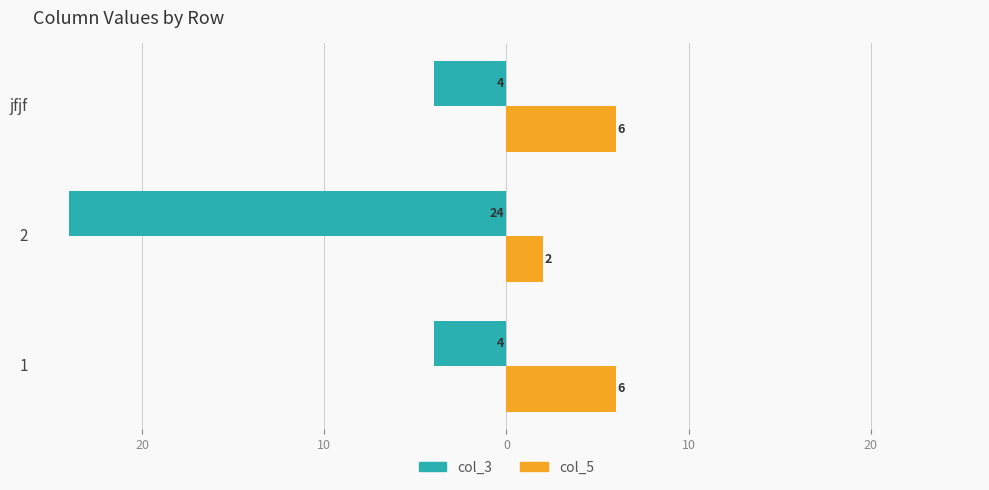

What are all the series names shown in the legend?

col_3, col_5